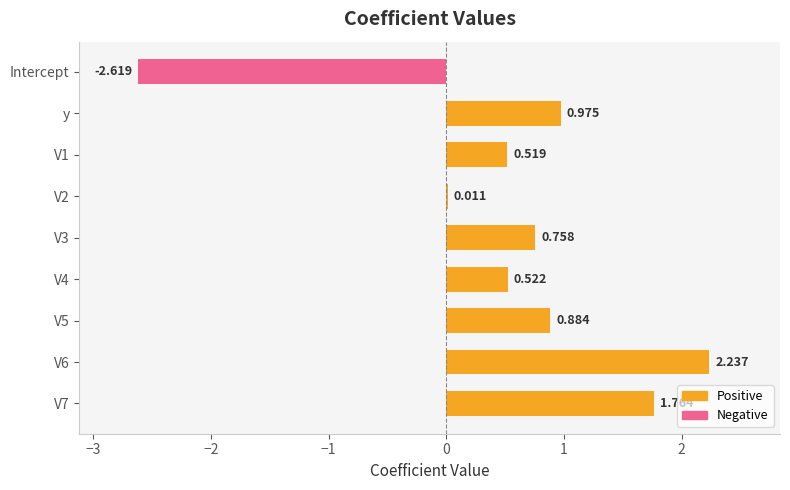

Between V3 and y, which is larger?

y